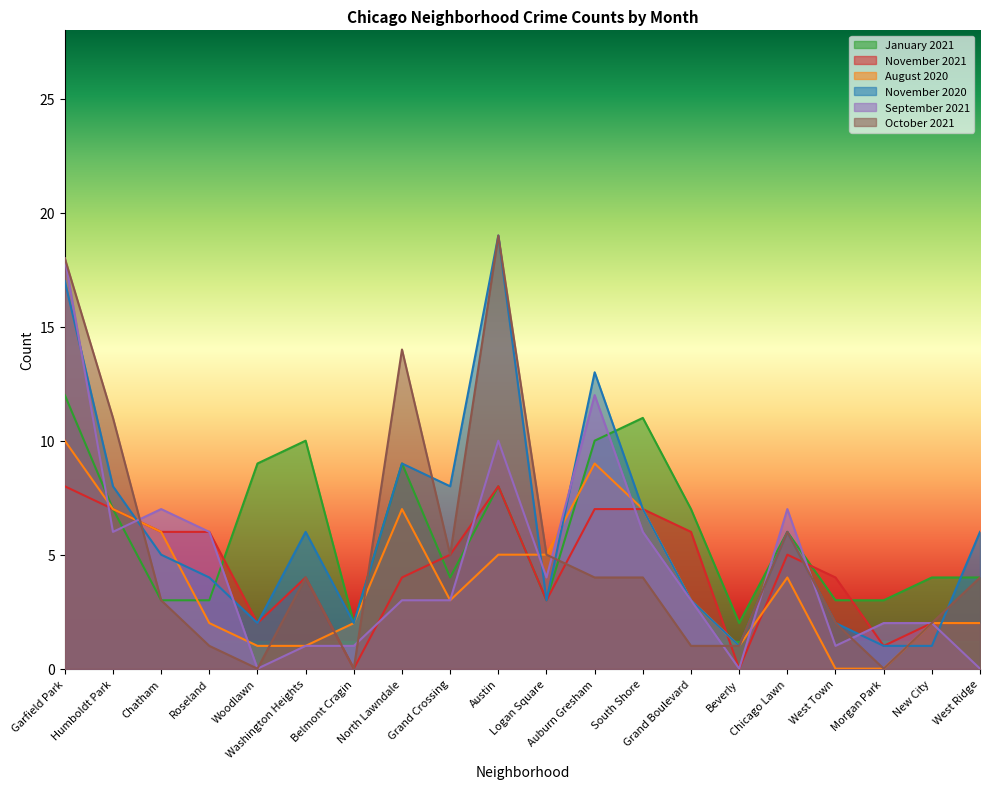

How many interior local valleys does the January 2021 series have?

4